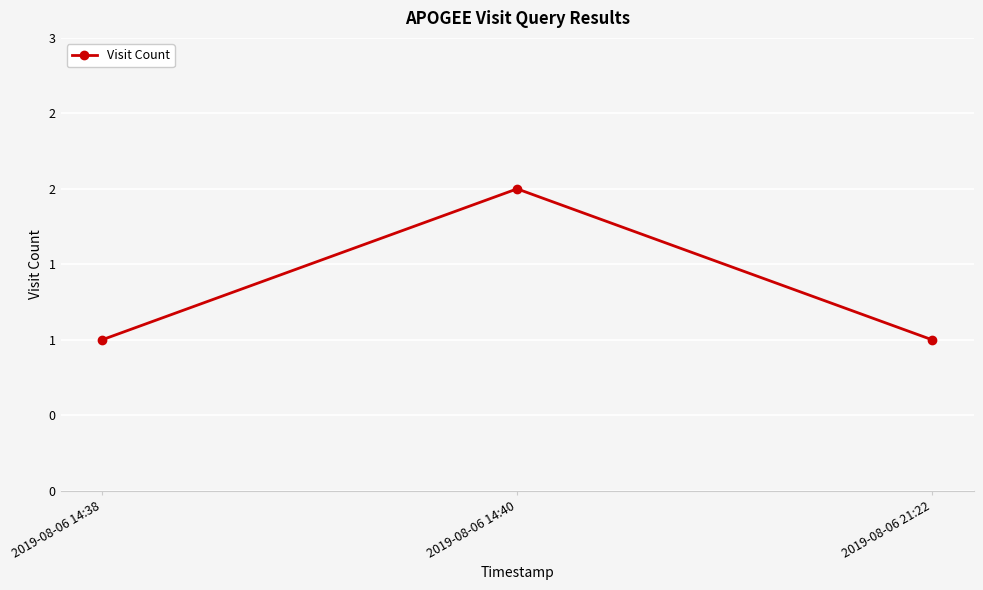

Does the chart display data point markers on the line(s)?

Yes